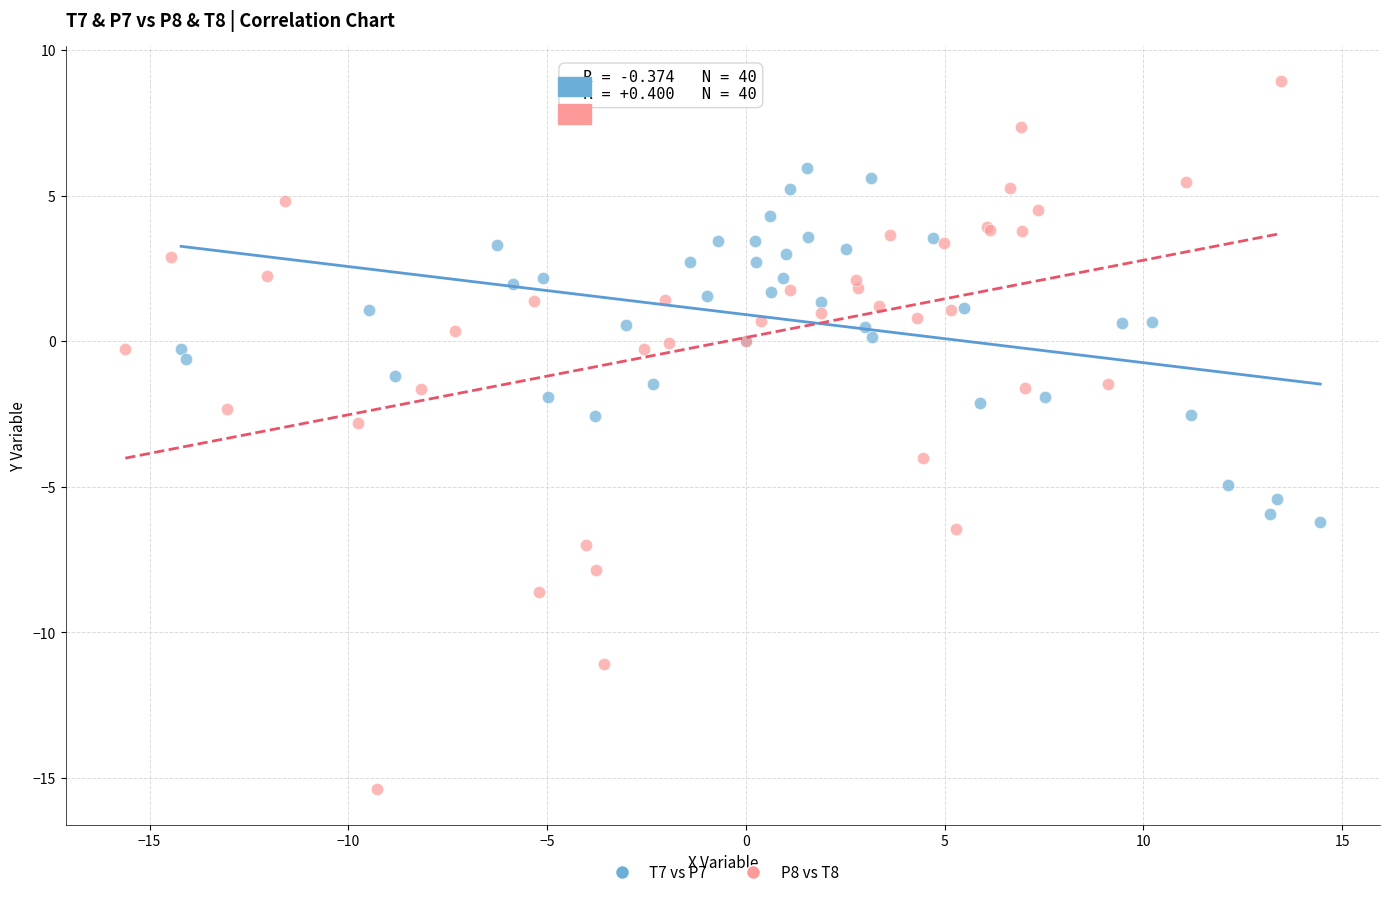

Which series reaches the maximum Y coordinate?

P8 vs T8